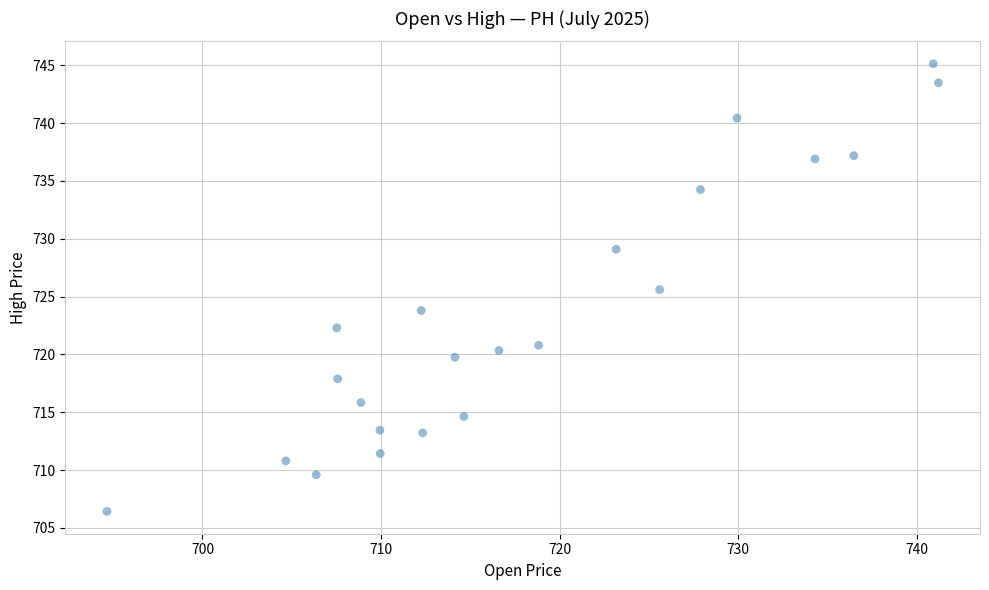

What is the range of X values (max minus min)?

46.6